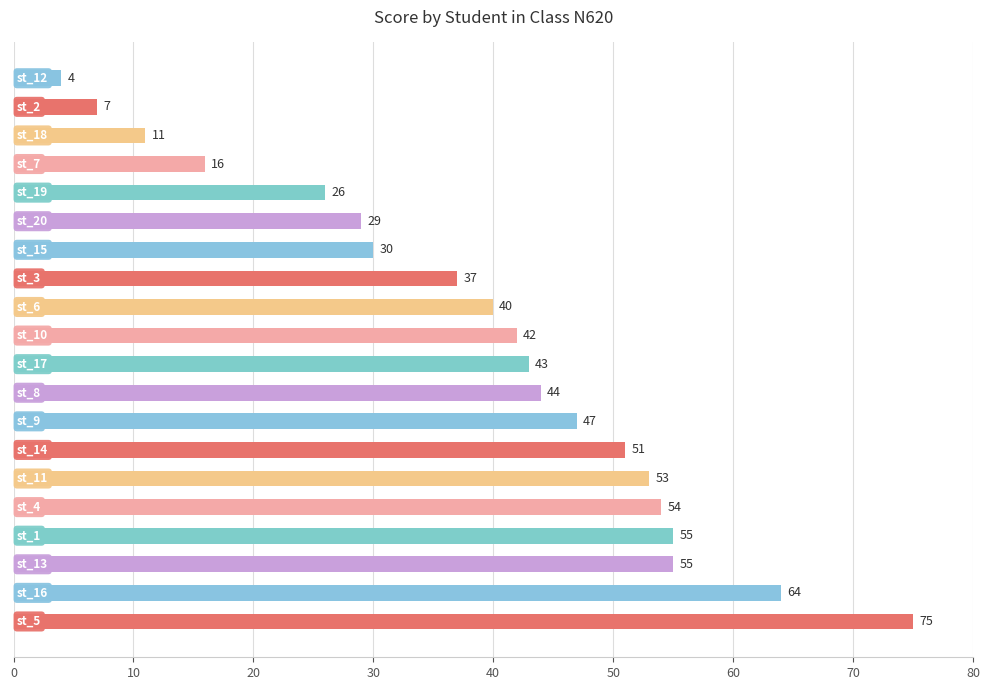

What is the greatest value displayed?

75